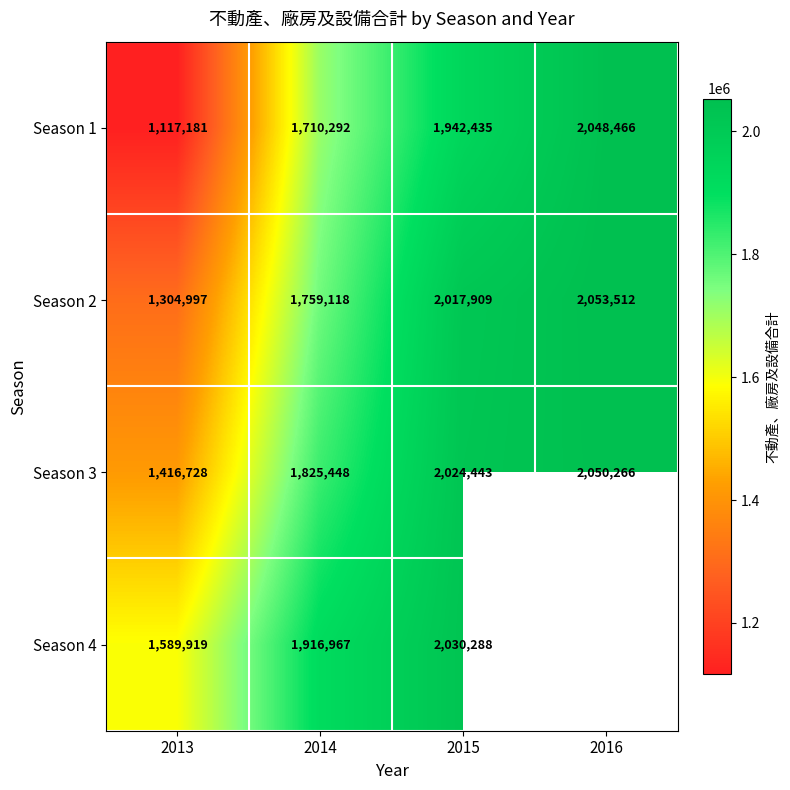

Is it true that Season 1 equals 1480205.1 at 2013?

False